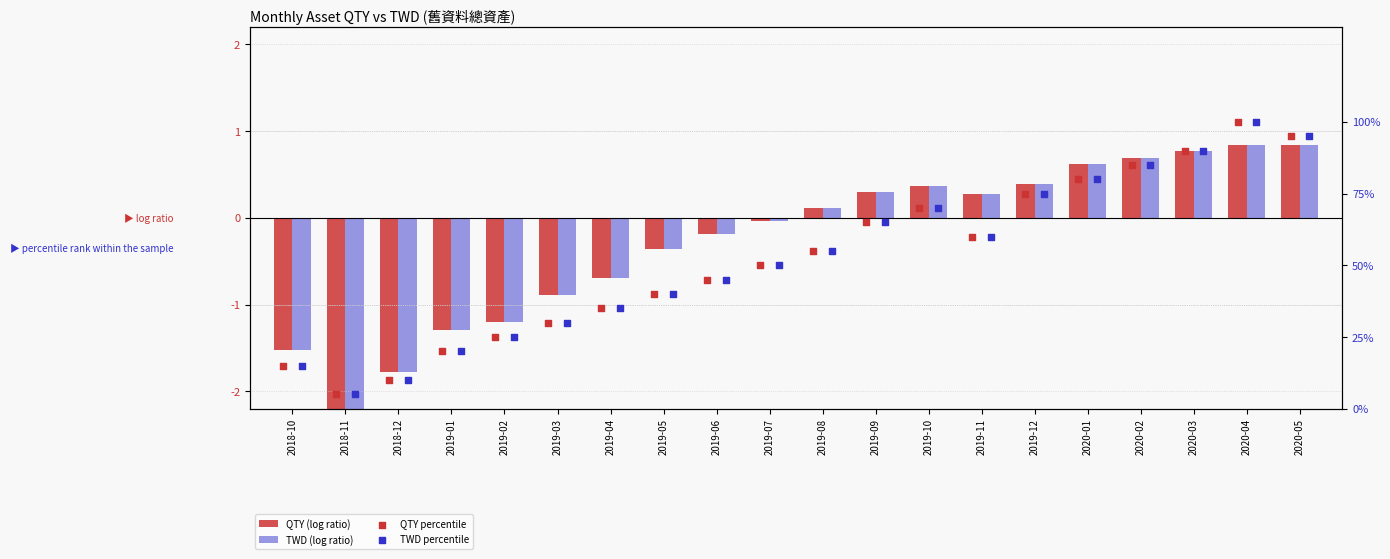

What is the total value across all series at 2019-08?

110.2